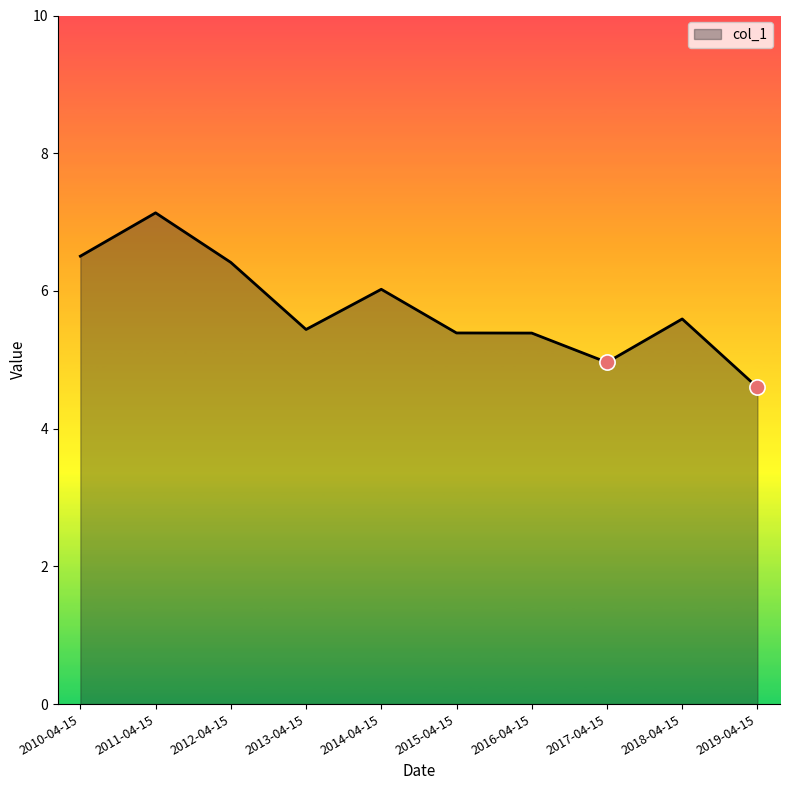

What is the change in value from 2010-04-15 to 2019-04-15?

-1.9